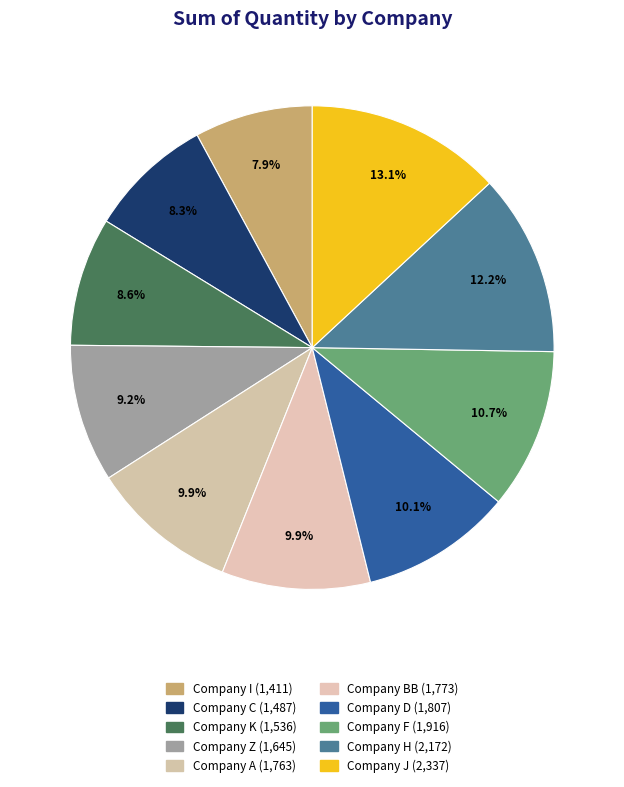

Which category has the smallest portion of the pie?

Company I